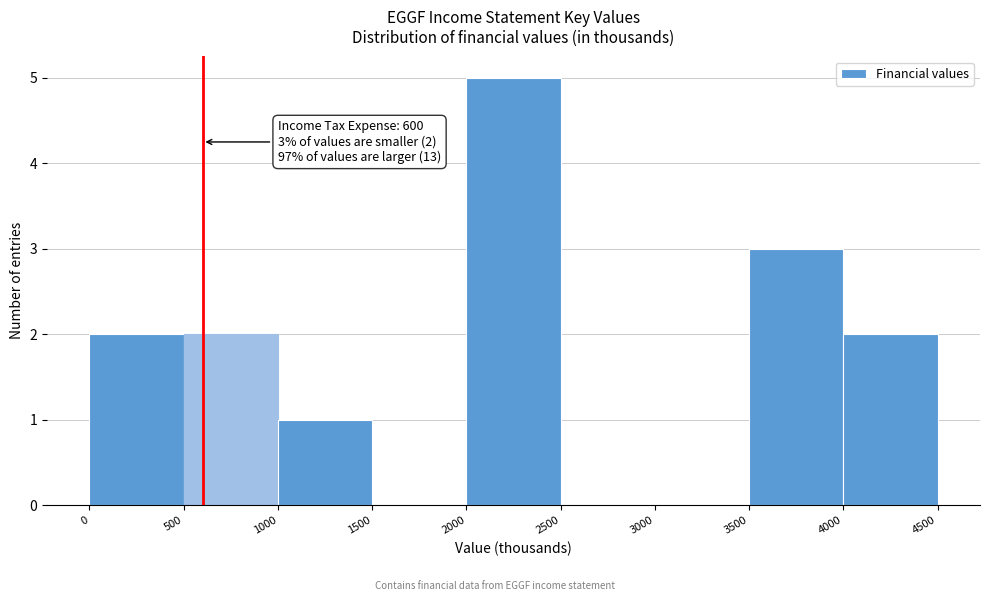

Over which range of the x-axis is the bar tallest?

2000 to 2500